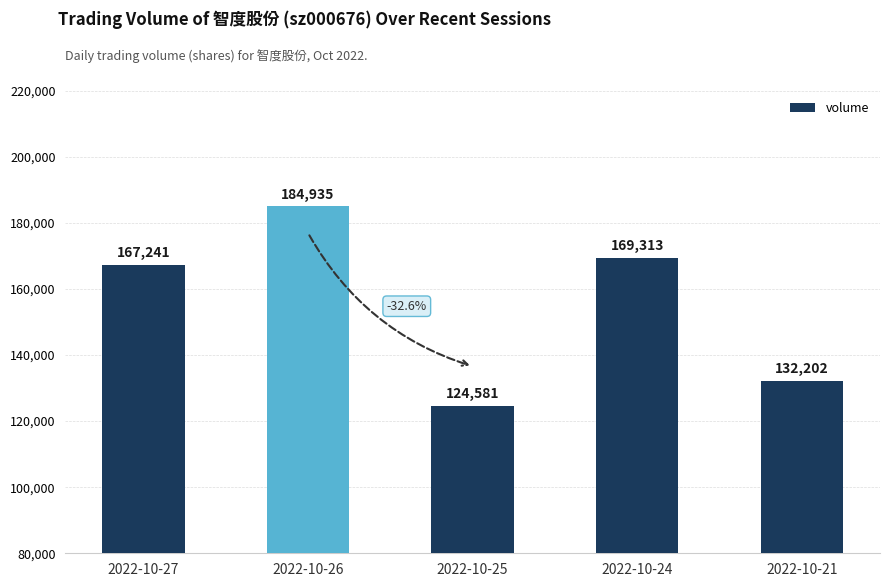

Reading right to left, transcribe all the data shown in this chart.

132202	169313	124581	184935	167241